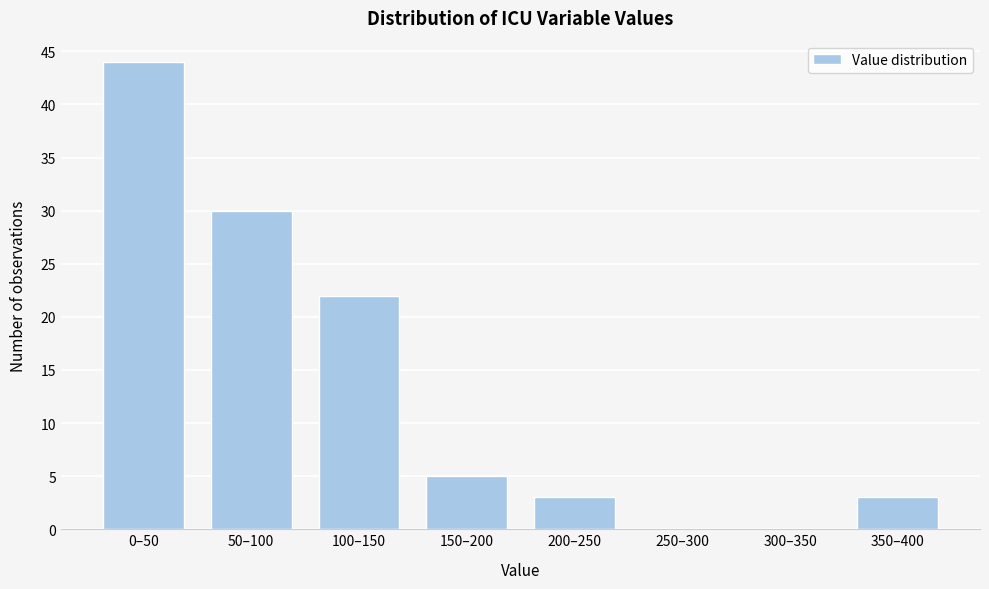

Reading left to right, transcribe all the data shown in this chart.

0–50=44	50–100=30	100–150=22	150–200=5	200–250=3	250–300=0	300–350=0	350–400=3